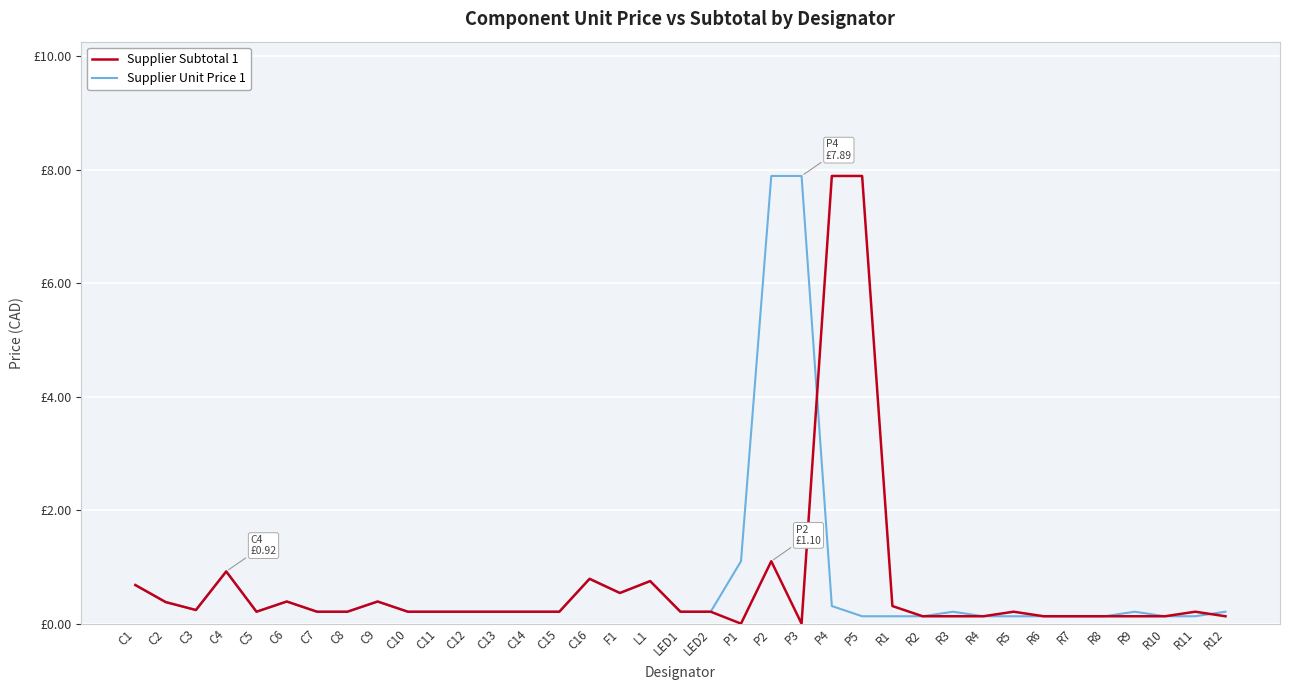

Read the Supplier Subtotal 1 value at R11.

0.2